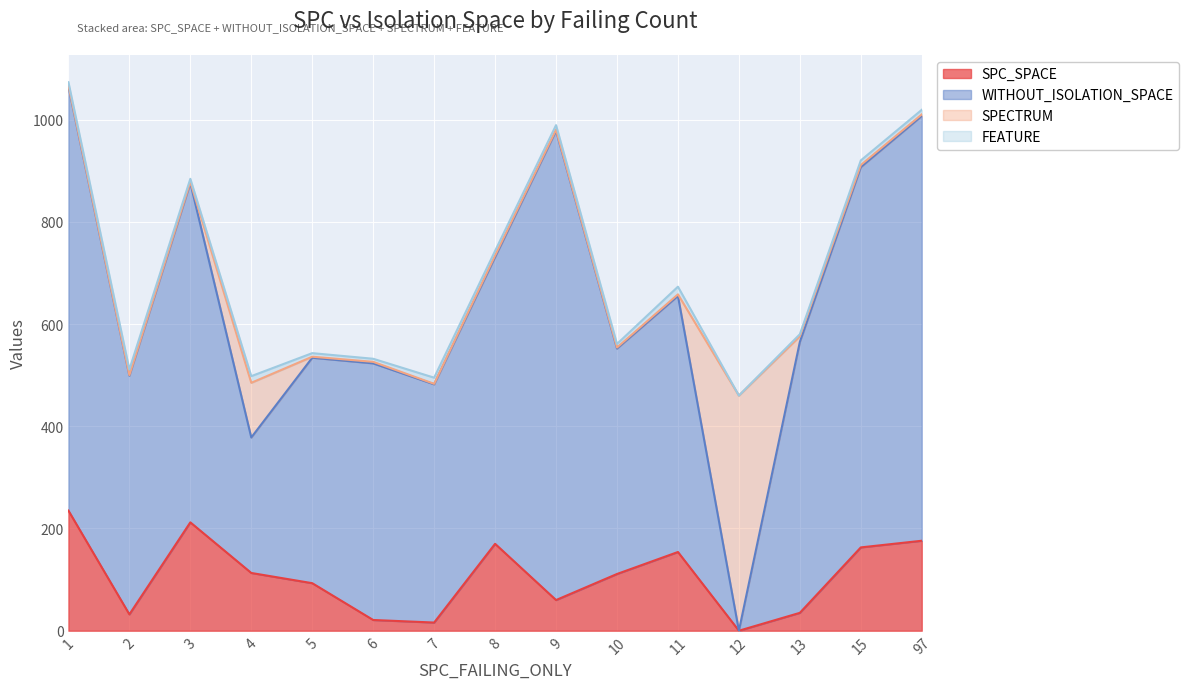

Does the chart display data point markers on the line(s)?

No